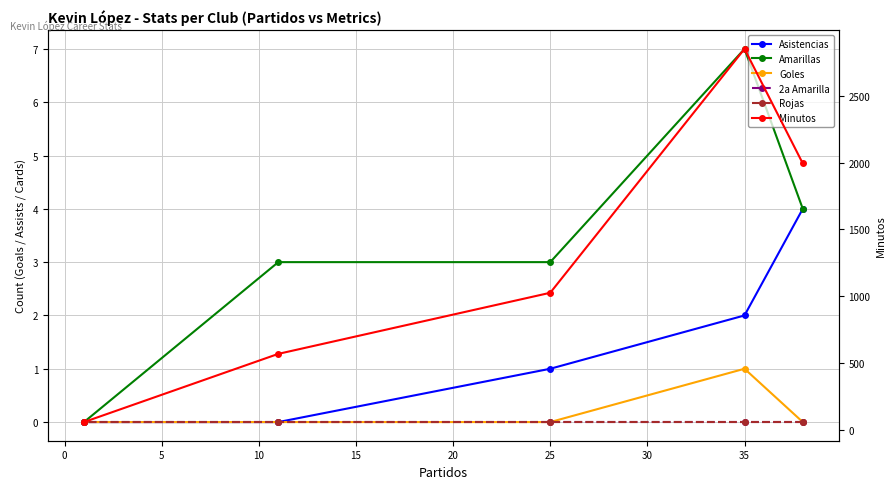

Between 0 and 10, which series saw the biggest shift?

Minutos